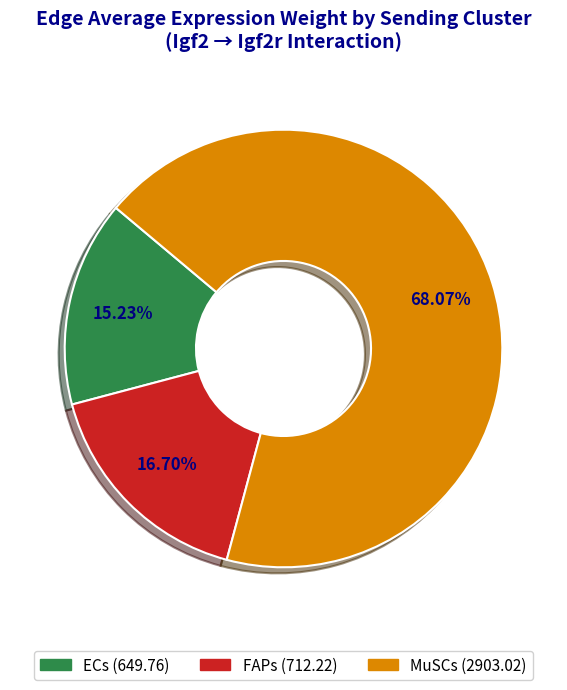

What is the smallest slice in the pie chart?

ECs